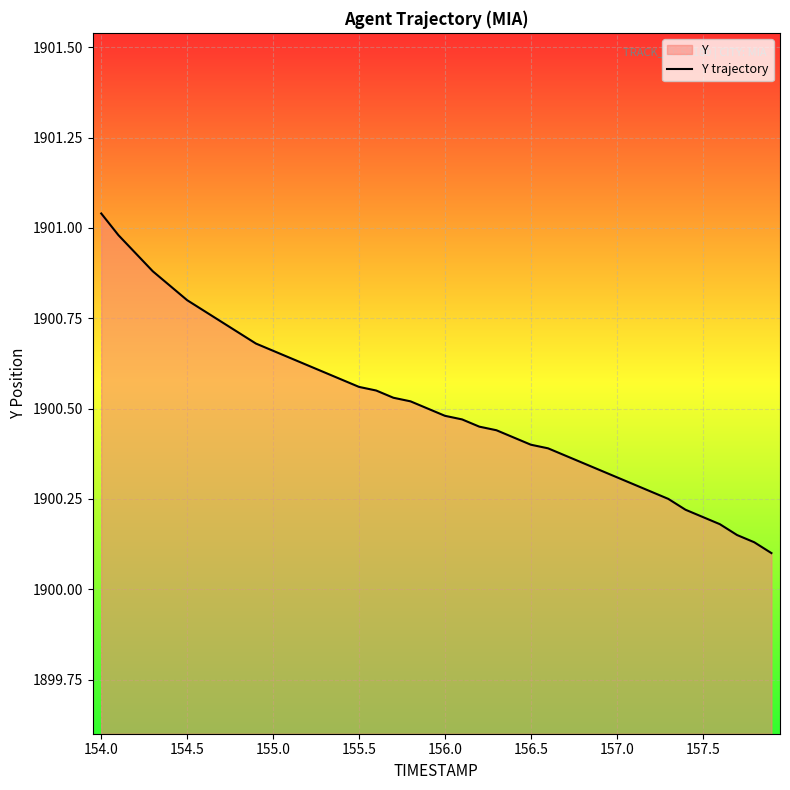

True or false: there are more than 0 points higher than both neighbors.

False